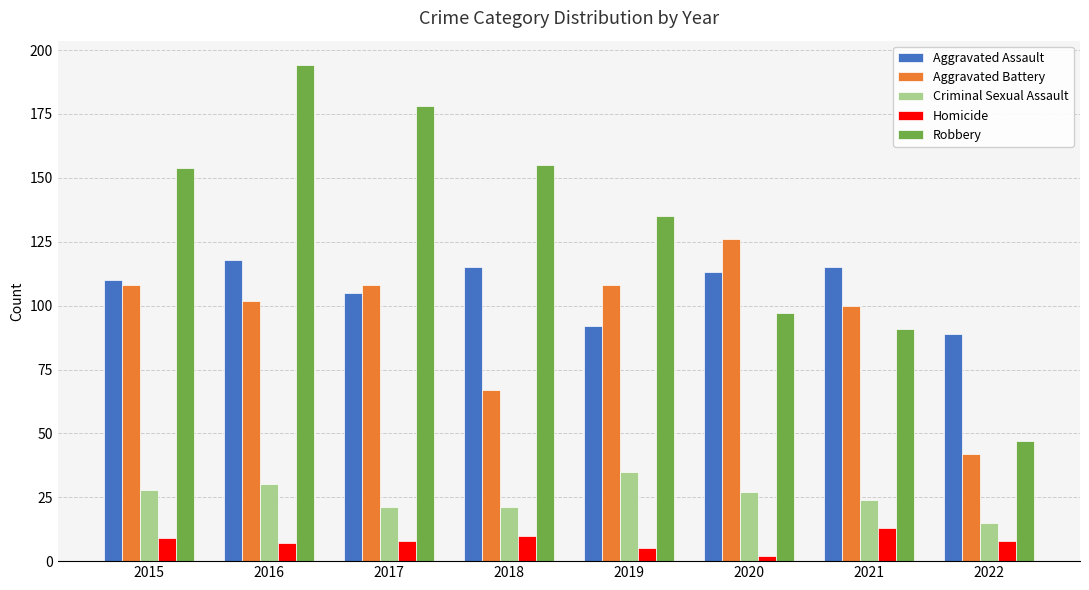

What are all the series names shown in the legend?

Aggravated Assault, Aggravated Battery, Criminal Sexual Assault, Homicide, Robbery